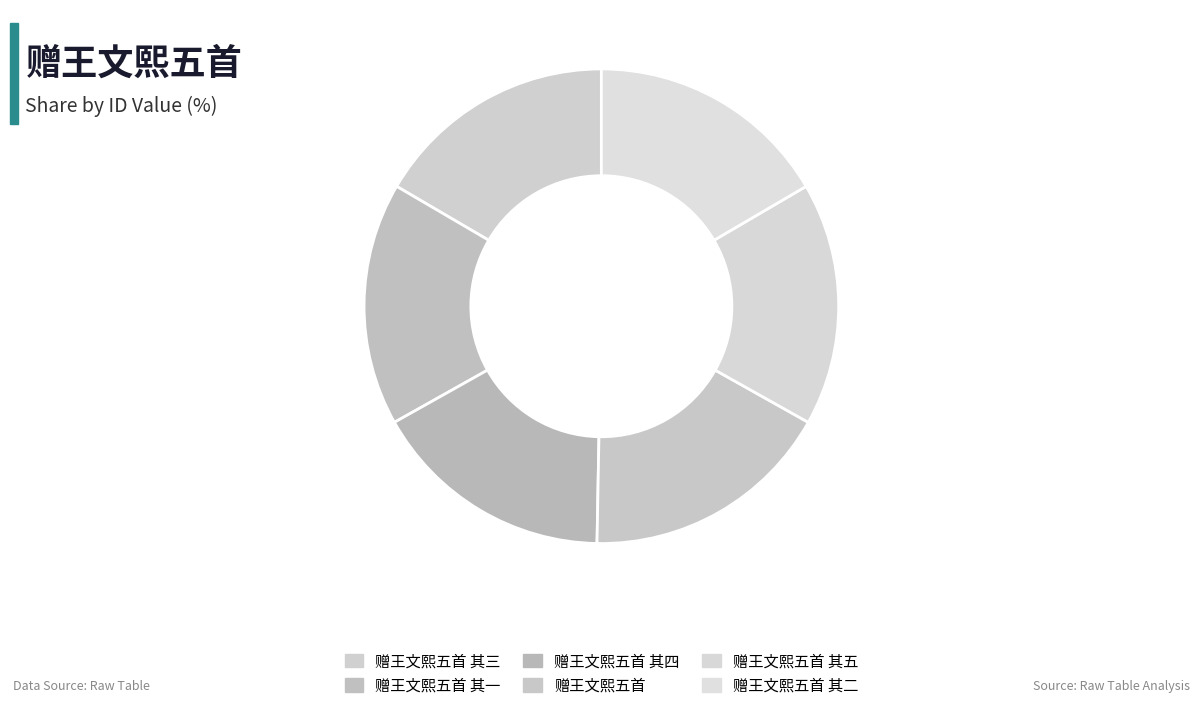

Rank the categories by value from highest to lowest.

赠王文熙五首, 赠王文熙五首 其五, 赠王文熙五首 其四, 赠王文熙五首 其三, 赠王文熙五首 其二, 赠王文熙五首 其一